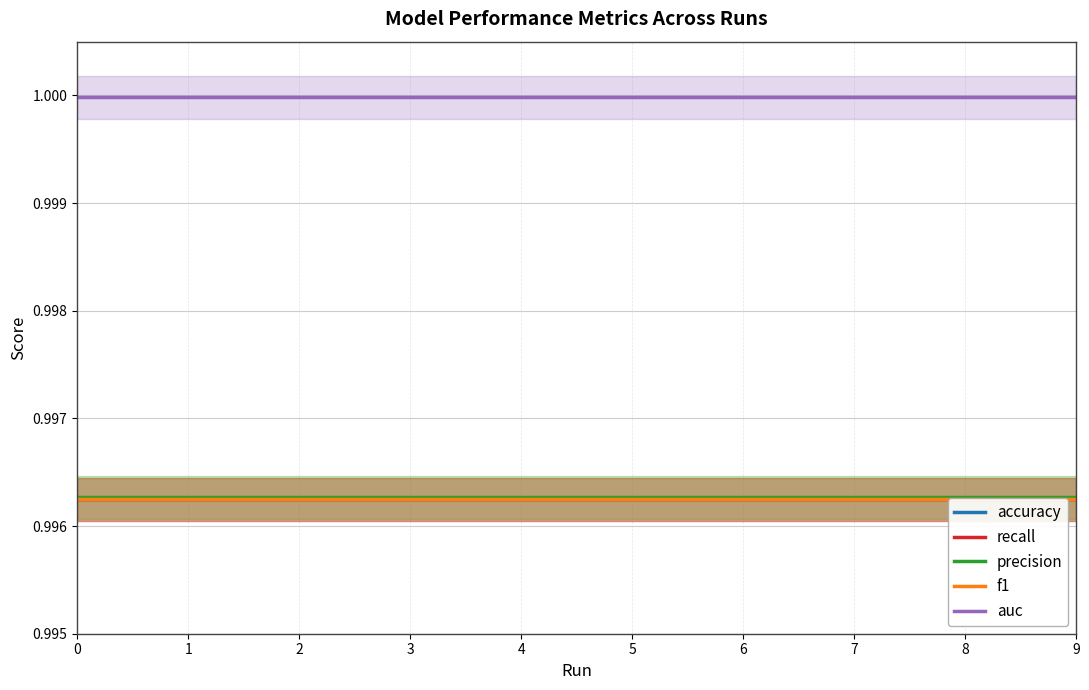

Rank the series at 2 from highest to lowest value.

auc, precision, accuracy, recall, f1